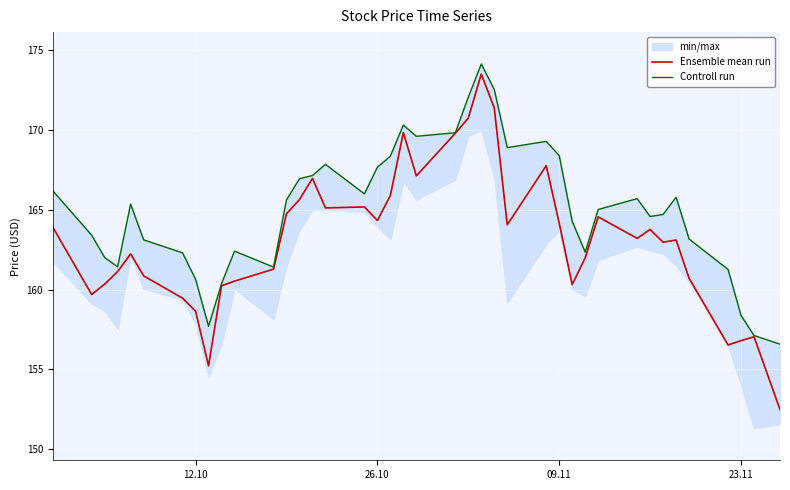

What is the lowest value of the Ensemble mean run series?

152.5